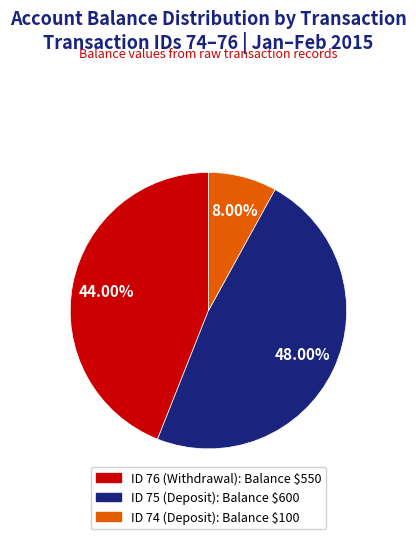

How many slices are in this pie chart?

3